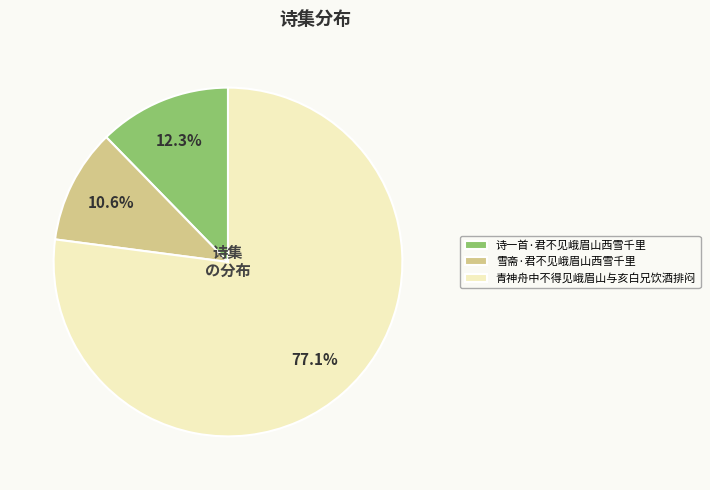

To the nearest percent, what is the combined percentage of 雪斋·君不见峨眉山西雪千里 and 青神舟中不得见峨眉山与亥白兄饮酒排闷?

88%